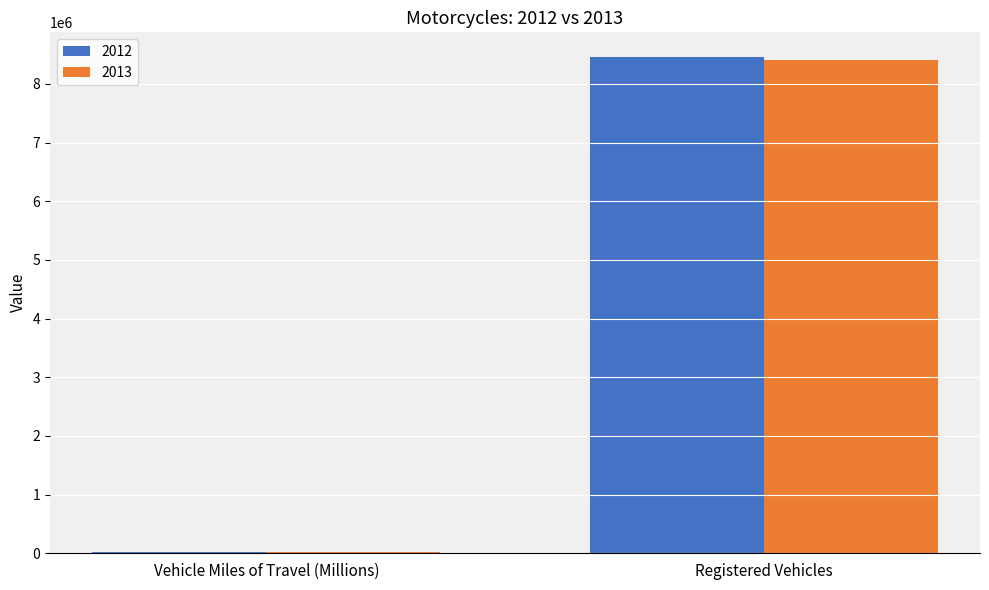

Reading left to right, list all the values displayed in this chart.

2012: 21385	8454939
2013: 20366	8404687